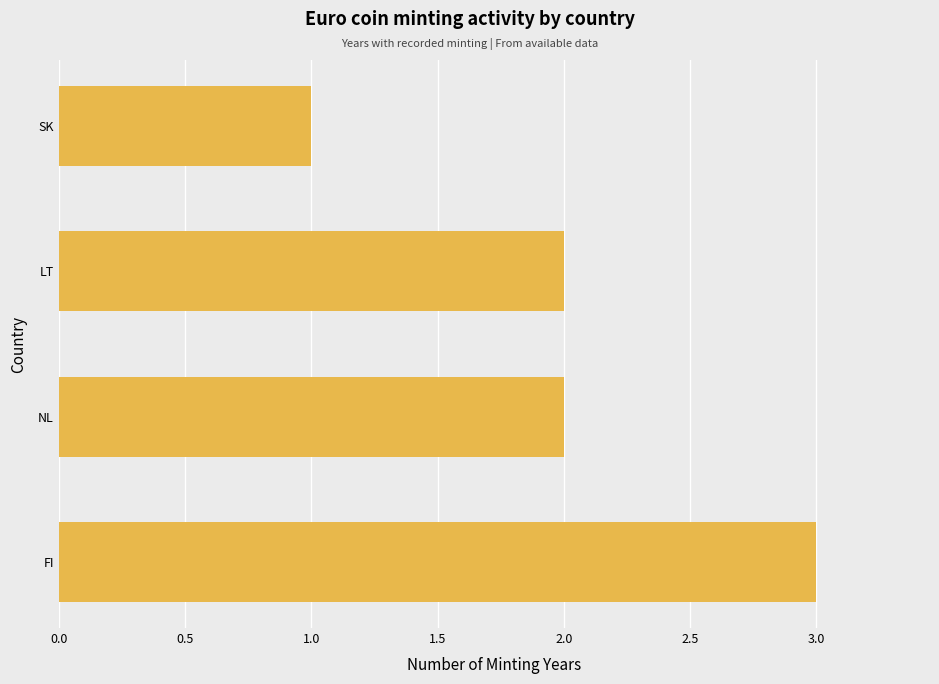

What is the sum of the values at FI and SK?

4